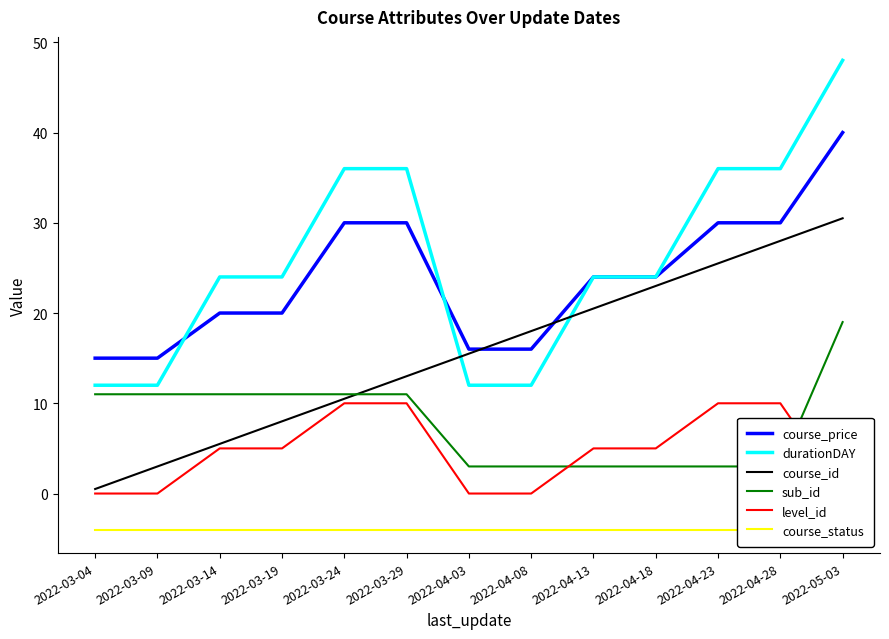

Reading left to right, what are all the values shown in this chart?

course_price: 15.0	15.0	20.0	20.0	30.0	30.0	16.0	16.0	24.0	24.0	30.0	30.0	40.0
durationDAY: 12.0	12.0	24.0	24.0	36.0	36.0	12.0	12.0	24.0	24.0	36.0	36.0	48.0
course_id: 0.5	3.0	5.5	8.0	10.5	13.0	15.5	18.0	20.5	23.0	25.5	28.0	30.5
sub_id: 11.0	11.0	11.0	11.0	11.0	11.0	3.0	3.0	3.0	3.0	3.0	3.0	19.0
level_id: 0.0	0.0	5.0	5.0	10.0	10.0	0.0	0.0	5.0	5.0	10.0	10.0	0.0
course_status: -4.0	-4.0	-4.0	-4.0	-4.0	-4.0	-4.0	-4.0	-4.0	-4.0	-4.0	-4.0	-4.0